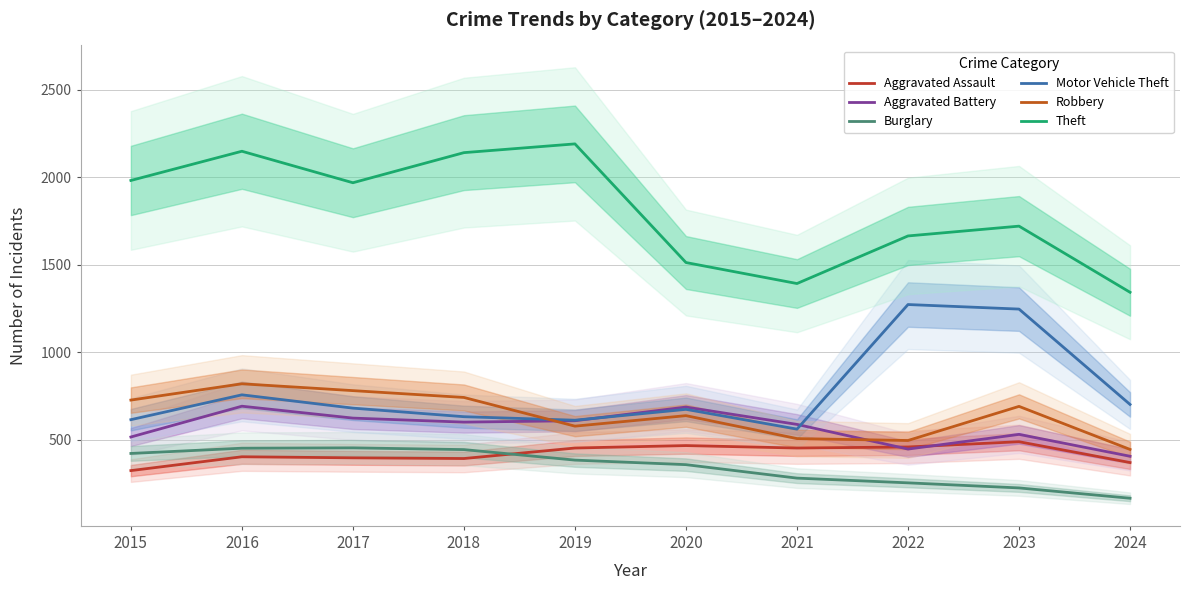

Is the value of Aggravated Battery at 2024 greater than the value of Robbery at 2020?

No